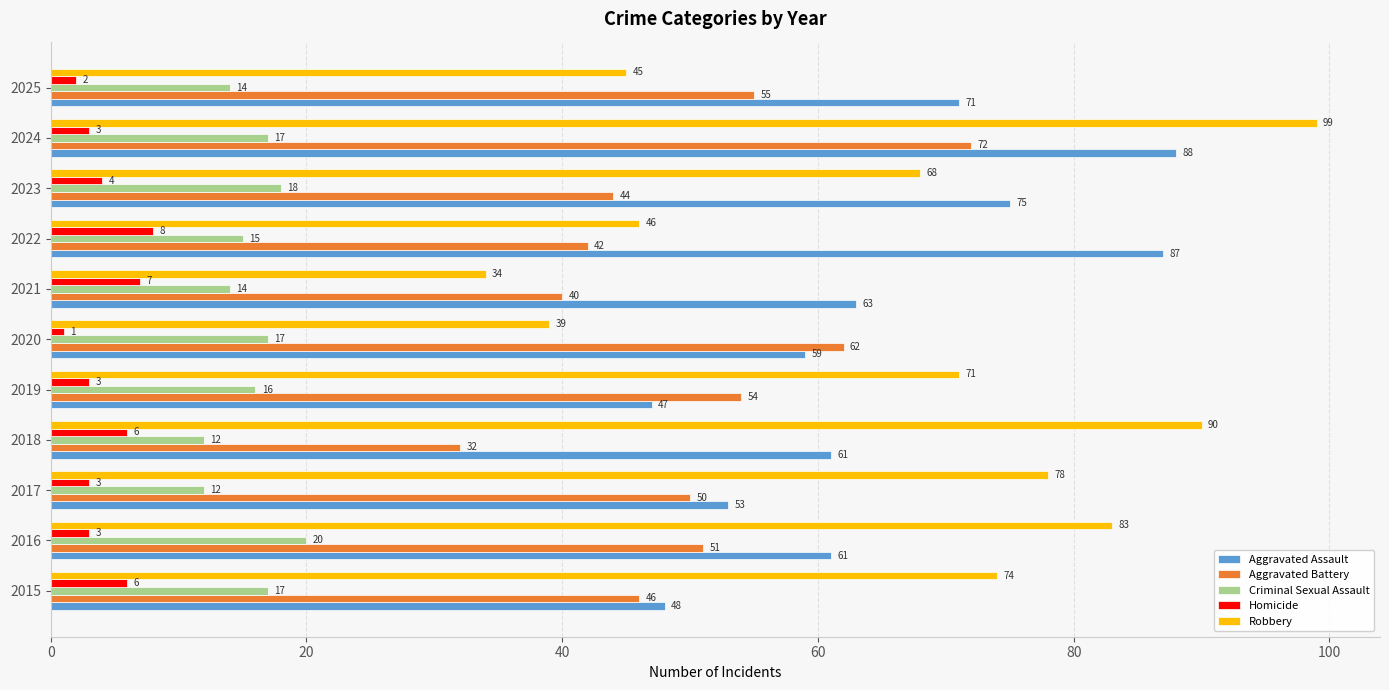

The value of Aggravated Assault at 2025 is 93. True or false?

False